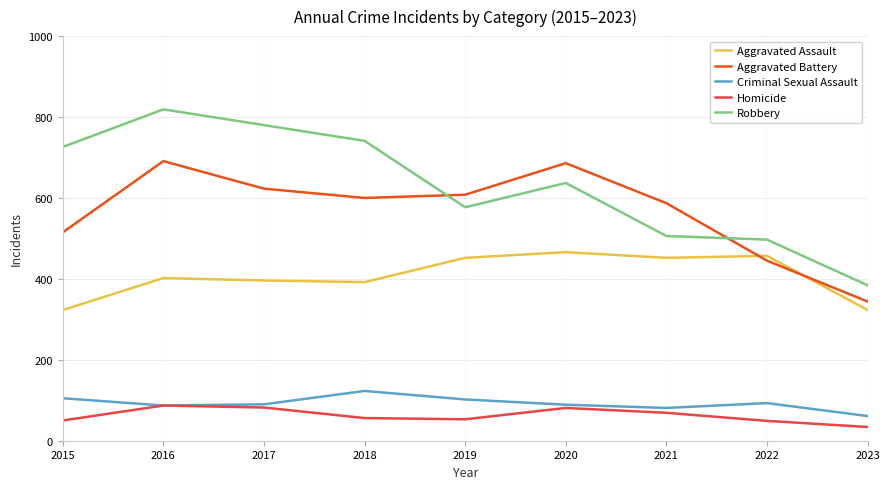

Rank the series at 2015 from highest to lowest value.

Robbery, Aggravated Battery, Aggravated Assault, Criminal Sexual Assault, Homicide